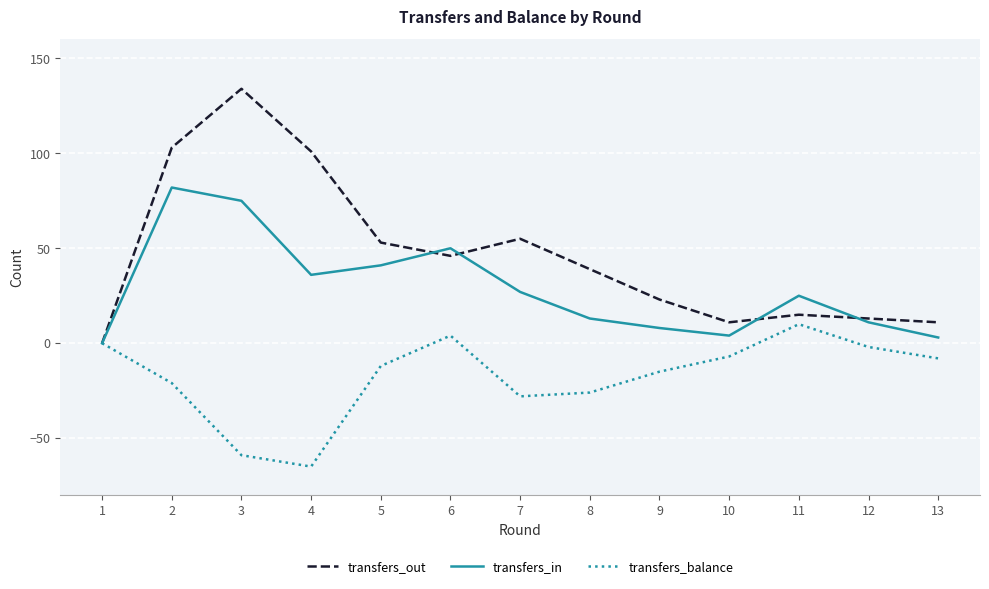

At which label is transfers_in closest to 41?

5